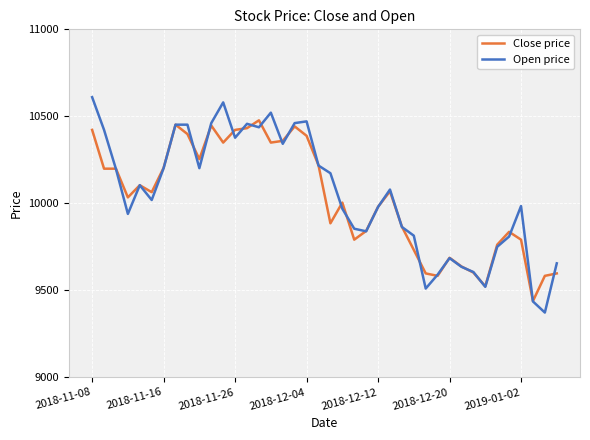

Rank the series by their maximum value, from highest to lowest.

Open price, Close price